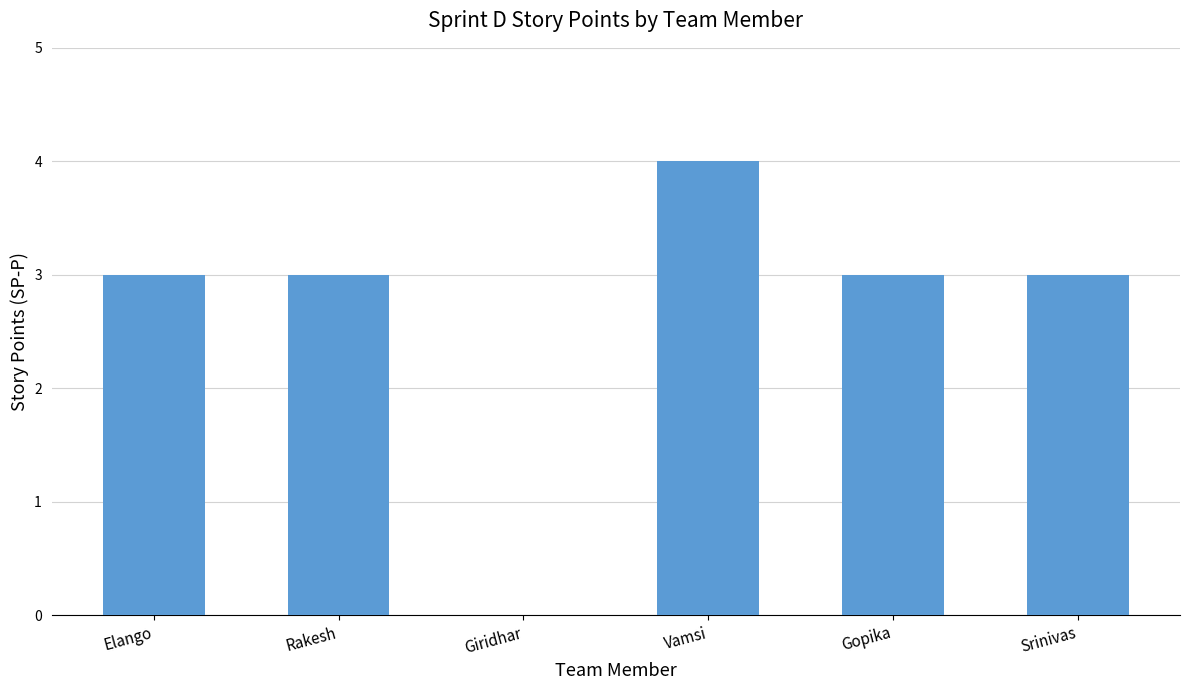

Read the value at Elango.

3